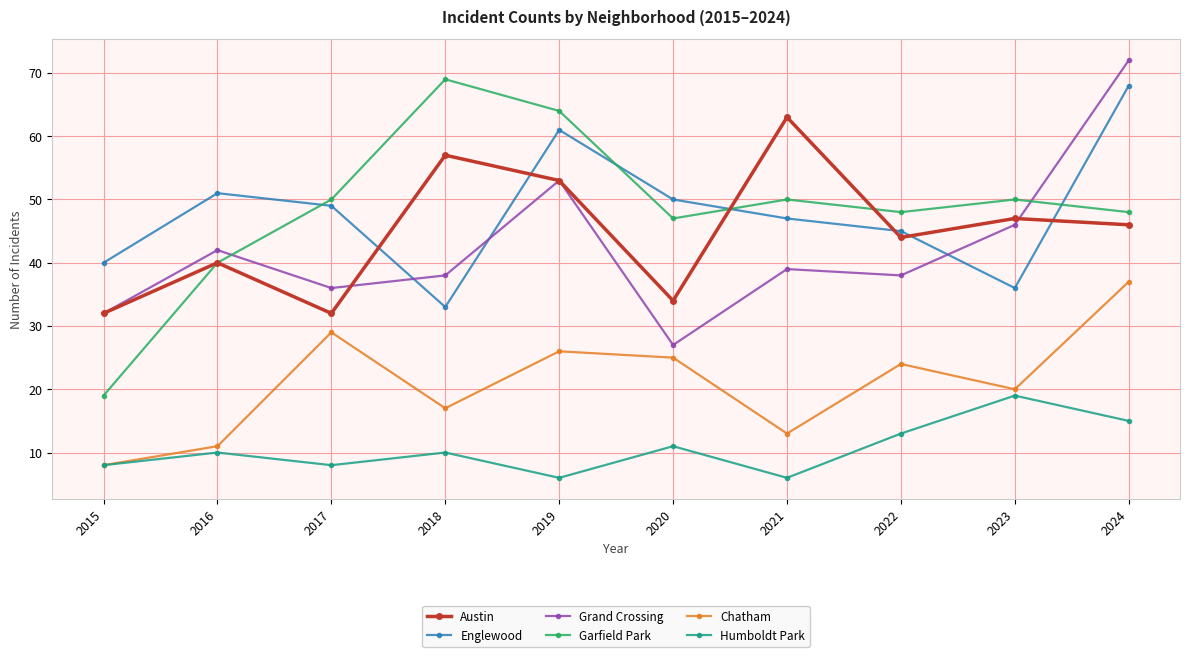

Does the chart display data point markers on the line(s)?

Yes